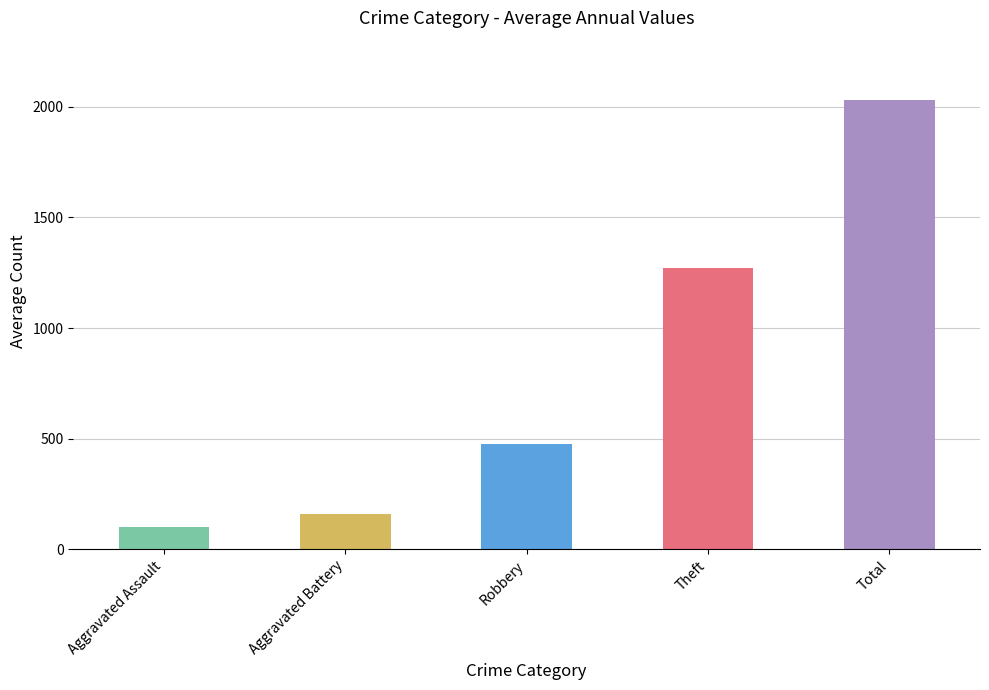

At Theft, list the series in order from largest to smallest.

Total, Theft, Robbery, Aggravated Battery, Aggravated Assault